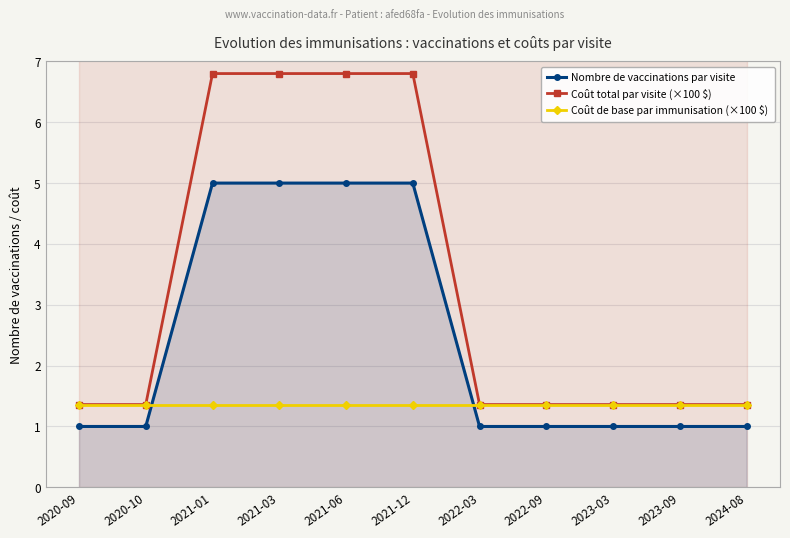

Is the value of Coût de base par immunisation (×100 $) at 2021-03 greater than the value of Coût total par visite (×100 $) at 2020-09?

No